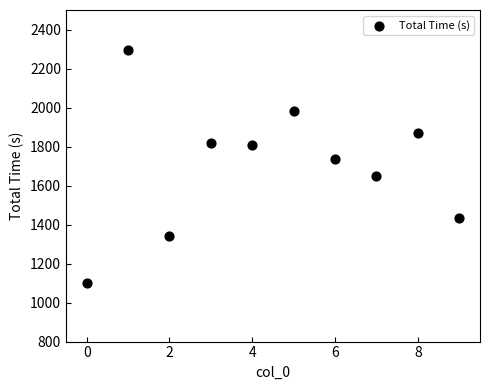

What is the range of Y values (max minus min)?

1194.9